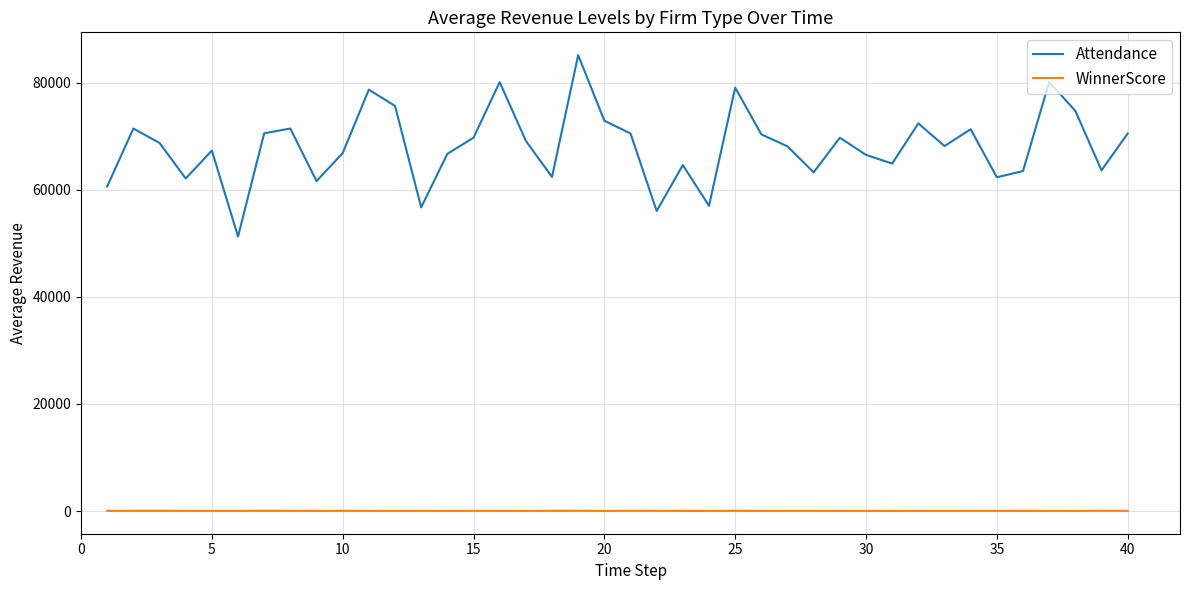

True or false: WinnerScore and Attendance cross at least once.

False